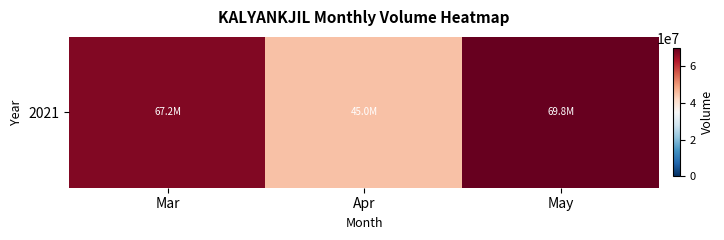

Where is the data nearest to the value 57405798?

Mar